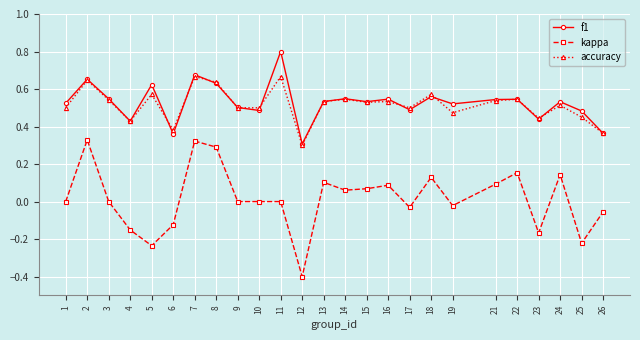

At how many categories does at least one series exceed 0?

25